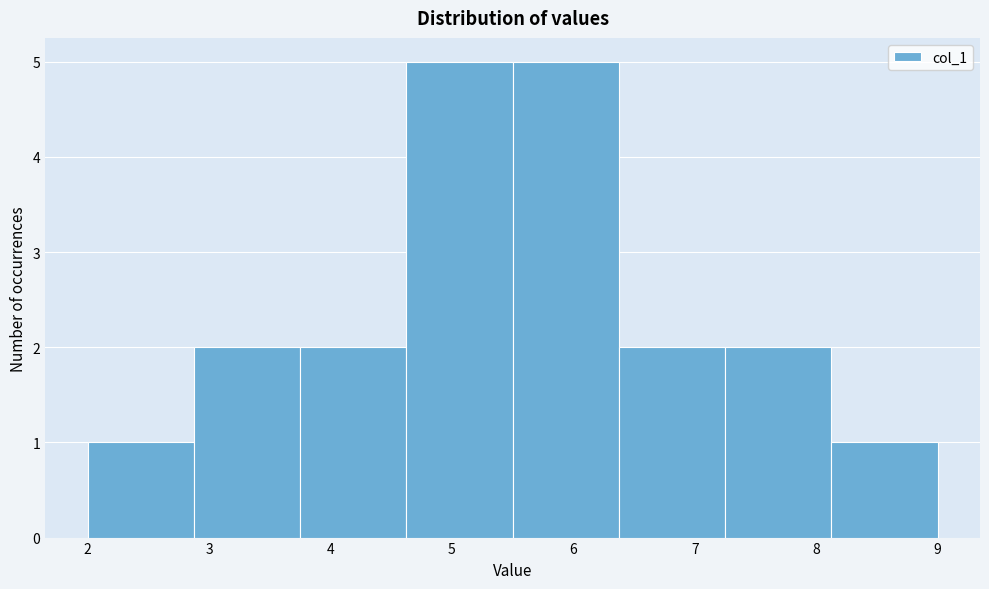

Reading left to right, list every bar in this chart as the range it spans on the x-axis followed by its height. Neither the bar edges nor the heights are printed on the chart, so give them approximately, as read against the axes.

2.0 to 2.9: 1
2.9 to 3.8: 2
3.8 to 4.6: 2
4.6 to 5.5: 5
5.5 to 6.4: 5
6.4 to 7.3: 2
7.3 to 8.1: 2
8.1 to 9.0: 1